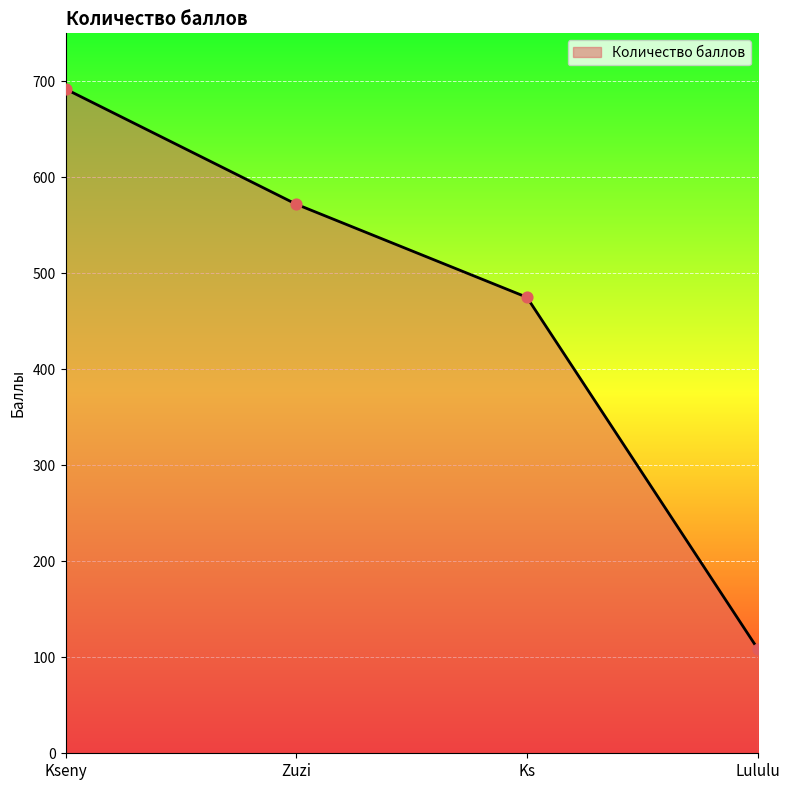

What is the change in value from Ks to Lululu?

-366